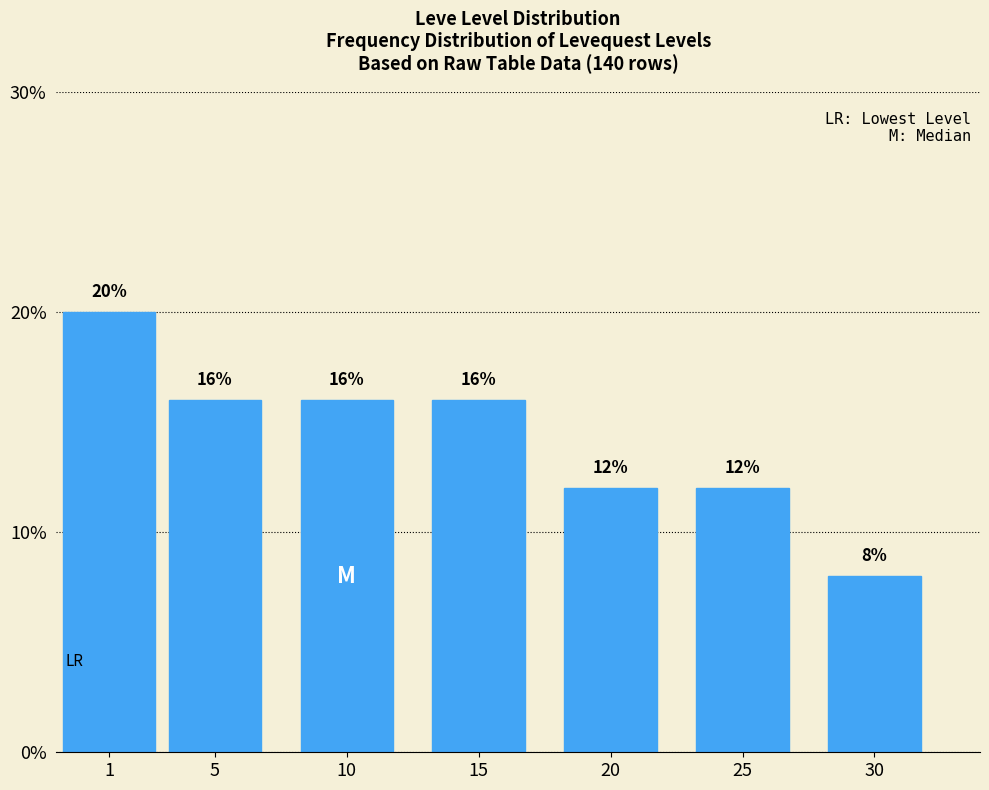

Reading right to left, transcribe all the data shown in this chart.

30=8	25=12	20=12	15=16	10=16	5=16	1=20